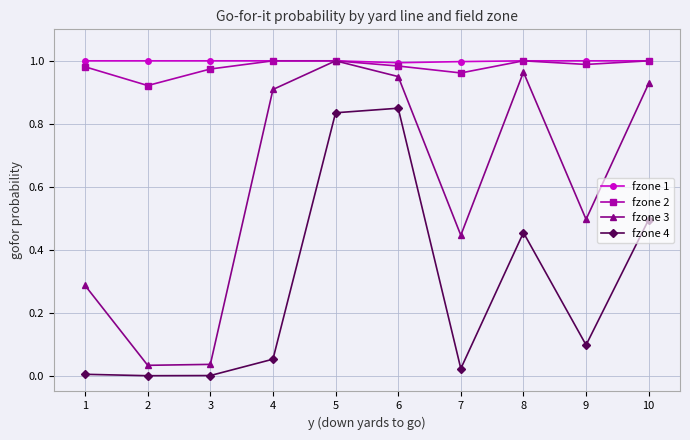

True or false: fzone 4 and fzone 3 cross at least once.

False